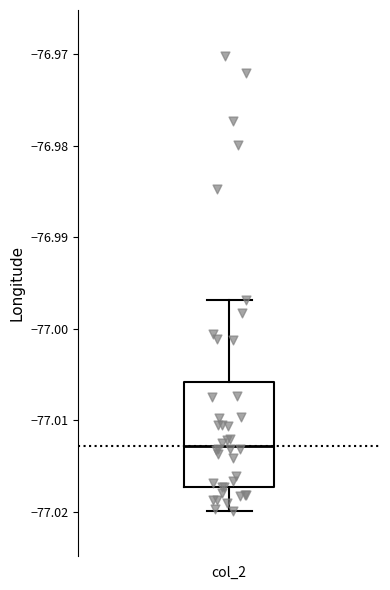

Where does the median line of the box for col_2 sit on the y-axis? The values are not printed on the chart, so give them approximately, as read against the axis.

-77.013